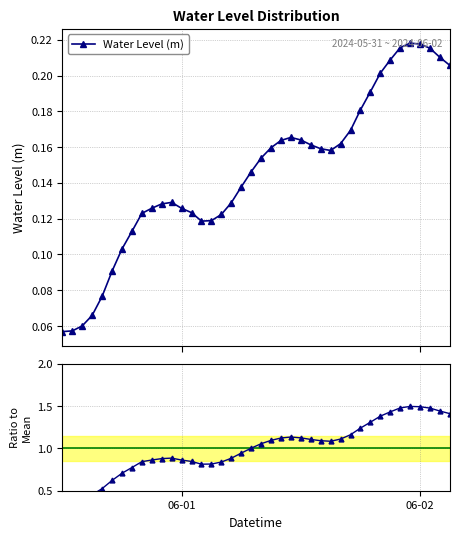

Count the Water Level (m) values in the range 0 to 1.

40